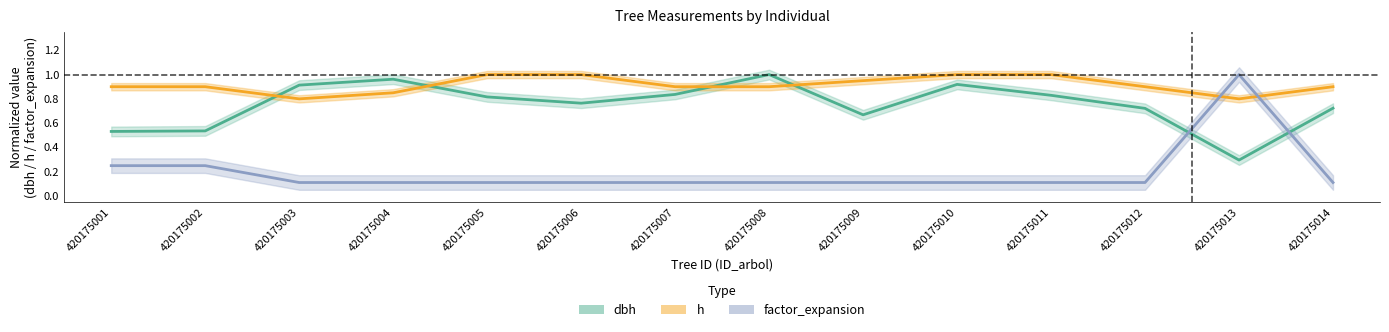

How many lines are shown in the chart?

3